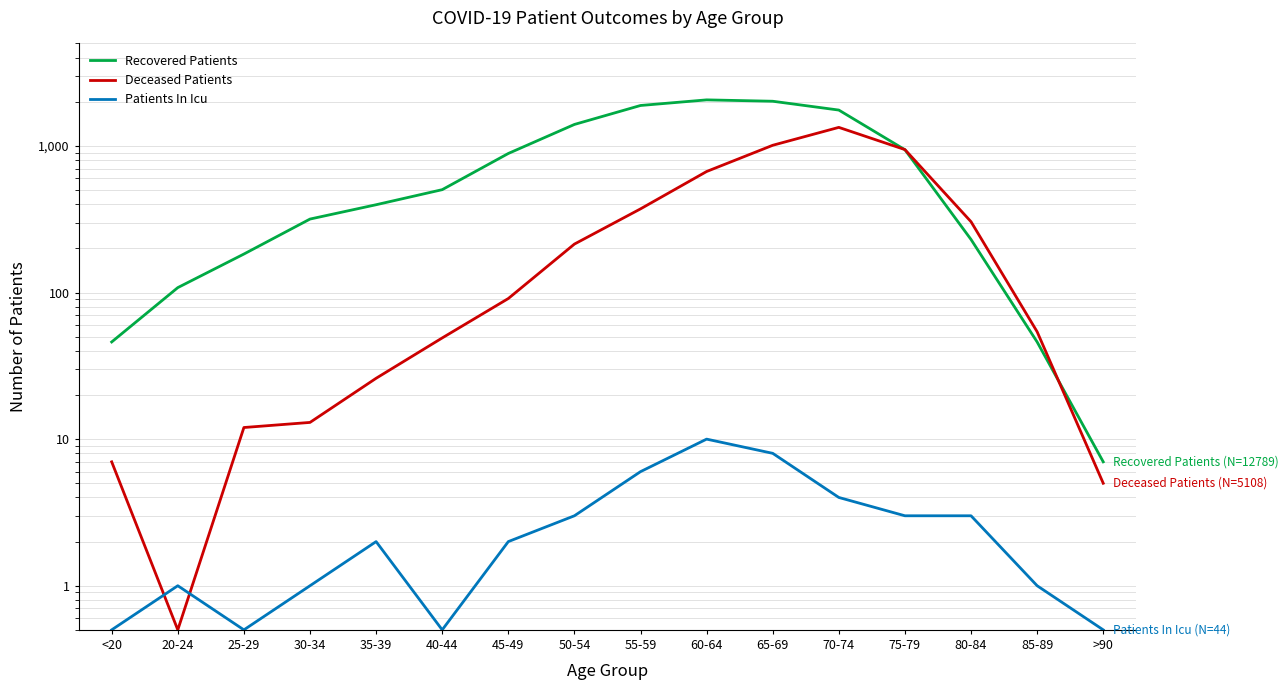

Which label corresponds to the largest value in the chart?

60-64